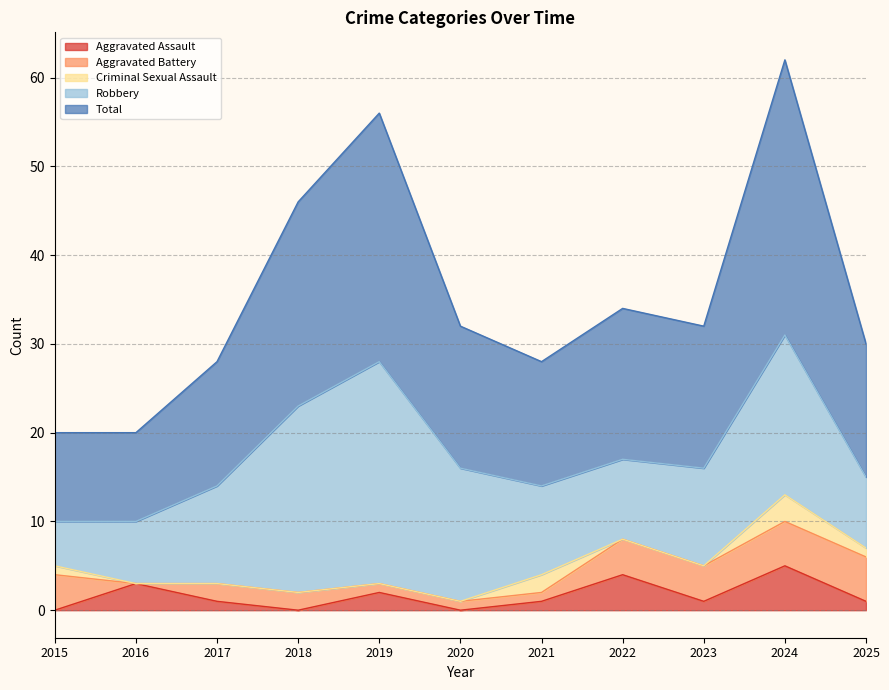

What is the spread (max minus min) of values at 2023?

16